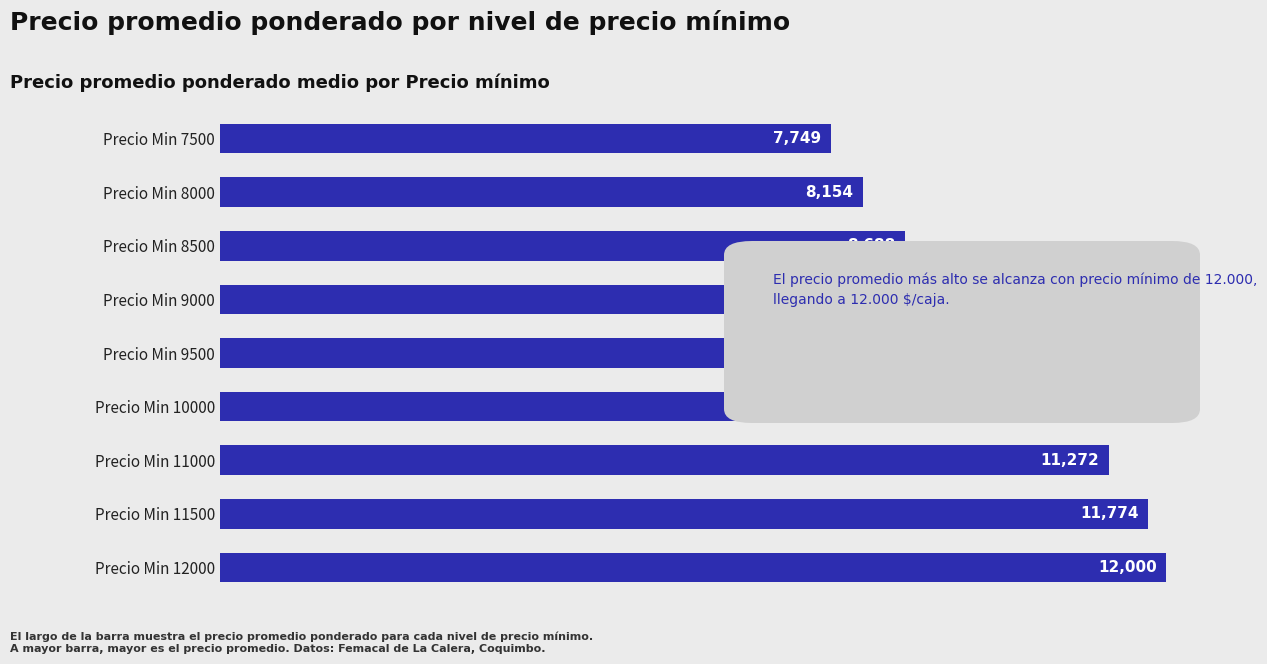

What is the sum of the values at Precio Min 11500 and Precio Min 10000?

21774